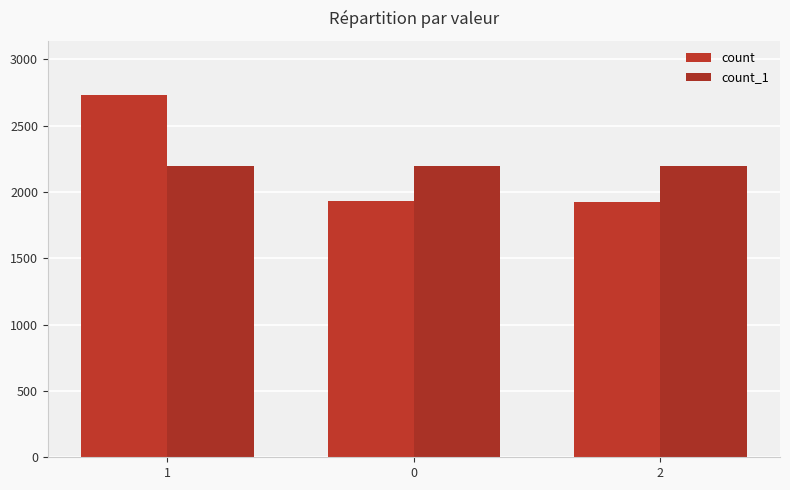

List the series in order of their peak value, lowest first.

count_1, count